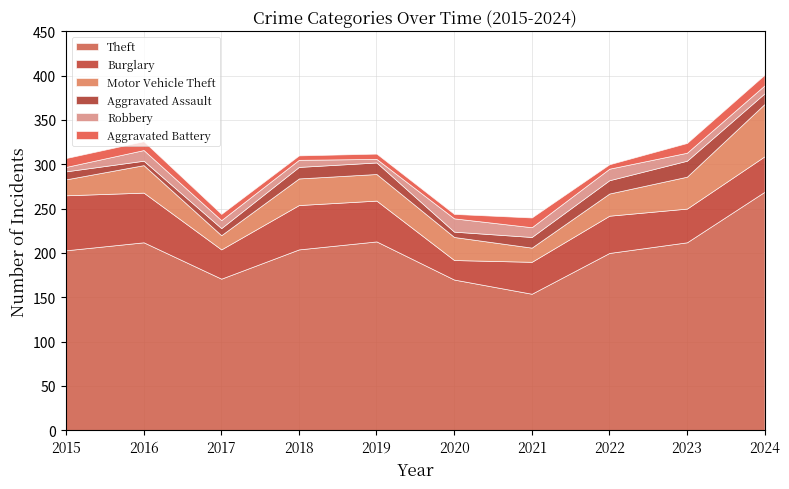

Reading left to right, what are all the values shown in this chart?

Theft: 2015=203	2016=212	2017=171	2018=204	2019=213	2020=170	2021=154	2022=200	2023=212	2024=269
Burglary: 2015=62	2016=56	2017=33	2018=50	2019=46	2020=22	2021=36	2022=42	2023=38	2024=40
Motor Vehicle Theft: 2015=18	2016=31	2017=16	2018=30	2019=30	2020=26	2021=16	2022=25	2023=36	2024=59
Aggravated Assault: 2015=9	2016=5	2017=8	2018=13	2019=13	2020=6	2021=12	2022=15	2023=18	2024=12
Robbery: 2015=5	2016=12	2017=9	2018=8	2019=4	2020=15	2021=11	2022=13	2023=9	2024=9
Aggravated Battery: 2015=10	2016=10	2017=7	2018=5	2019=6	2020=5	2021=11	2022=5	2023=11	2024=12